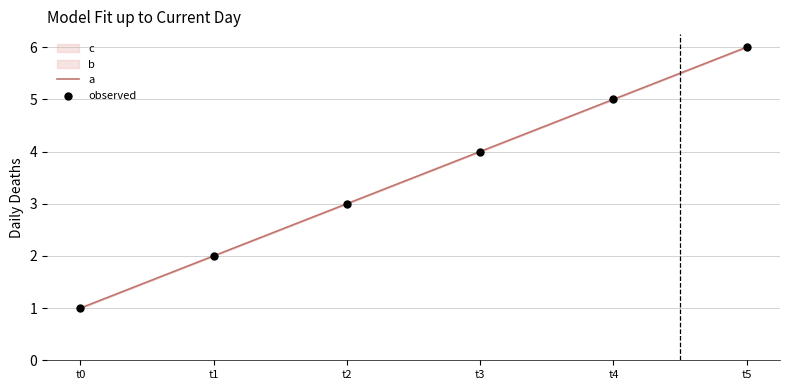

Is the value of a at t5 greater than the value of observed at t0?

Yes